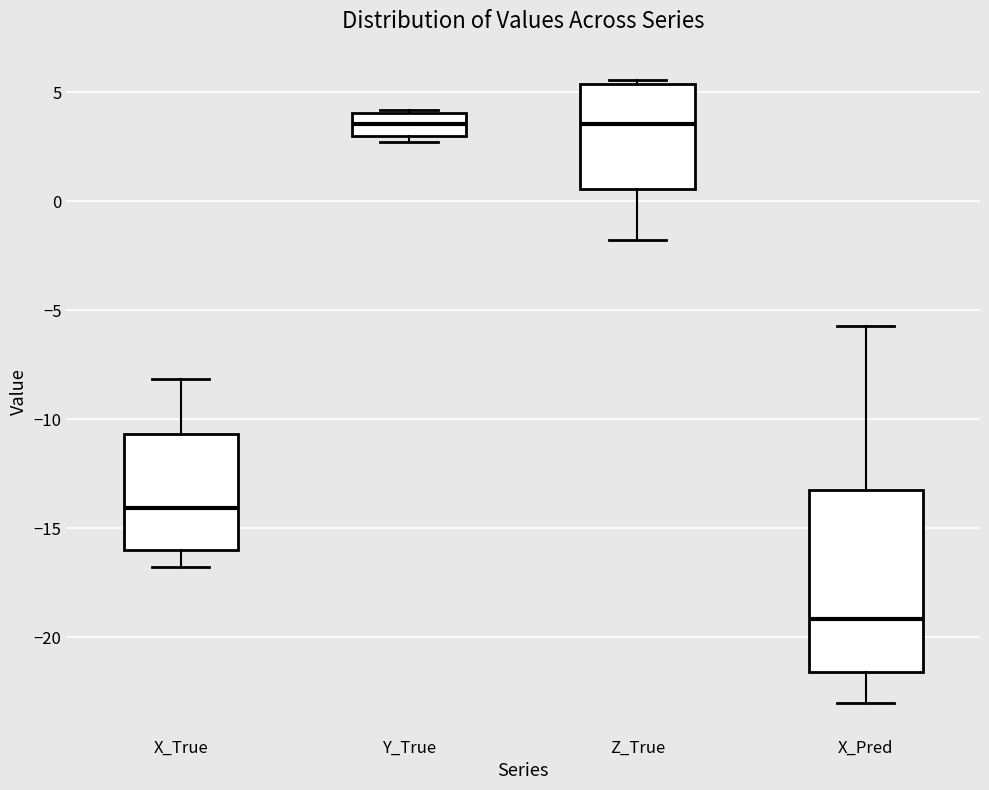

Which box is the tallest, from its lower edge to its upper edge?

X_Pred